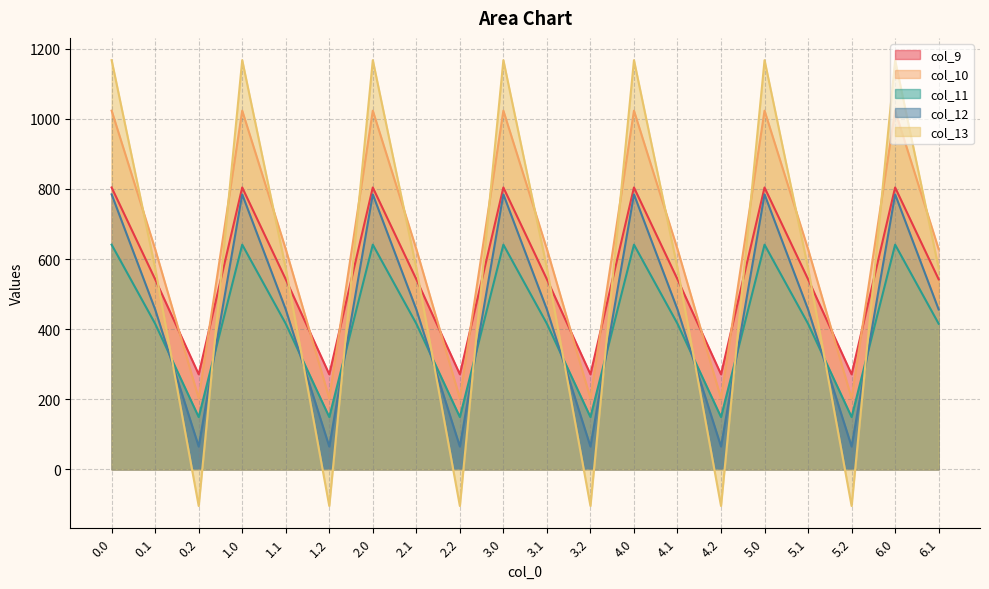

How many values in the col_9 series are below 542?

6